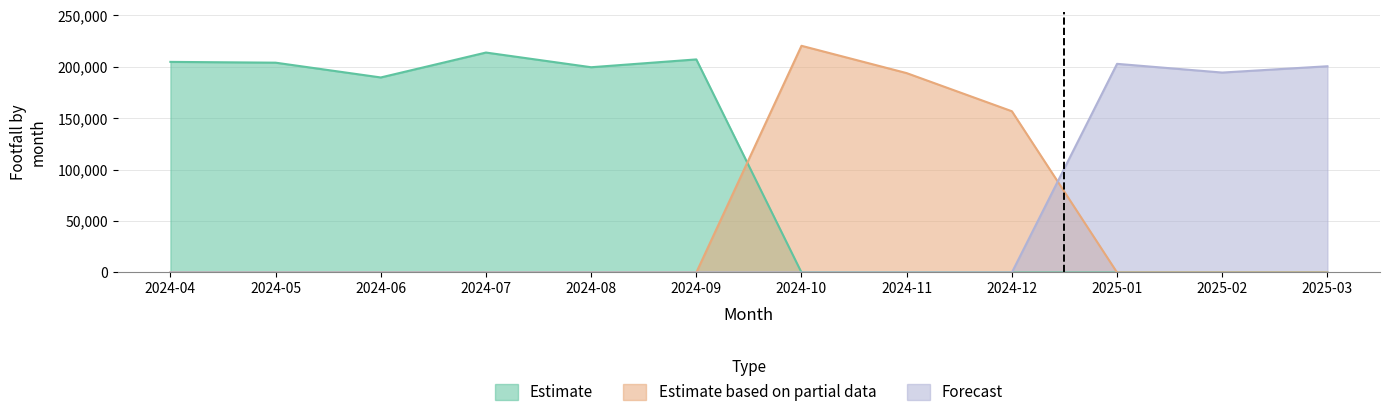

What is the label of the 1st point from the left?

2024-04